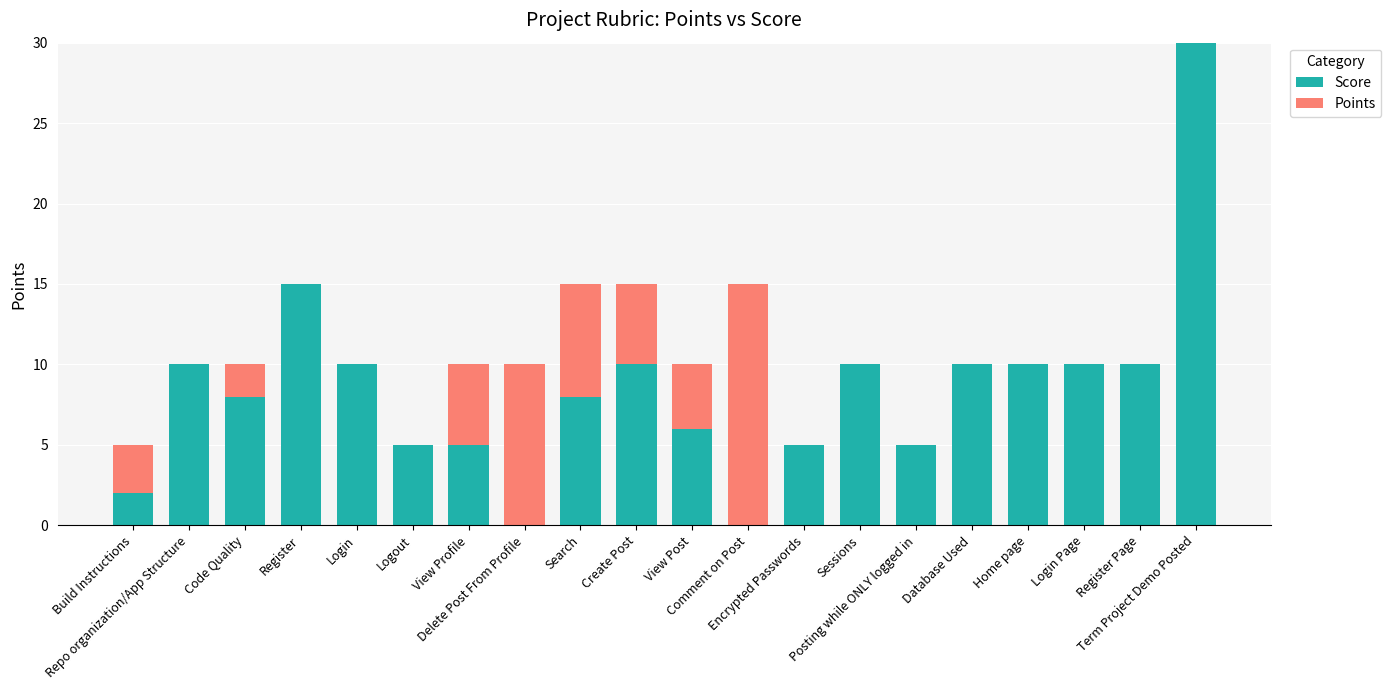

What is the highest value of the Score series?

30